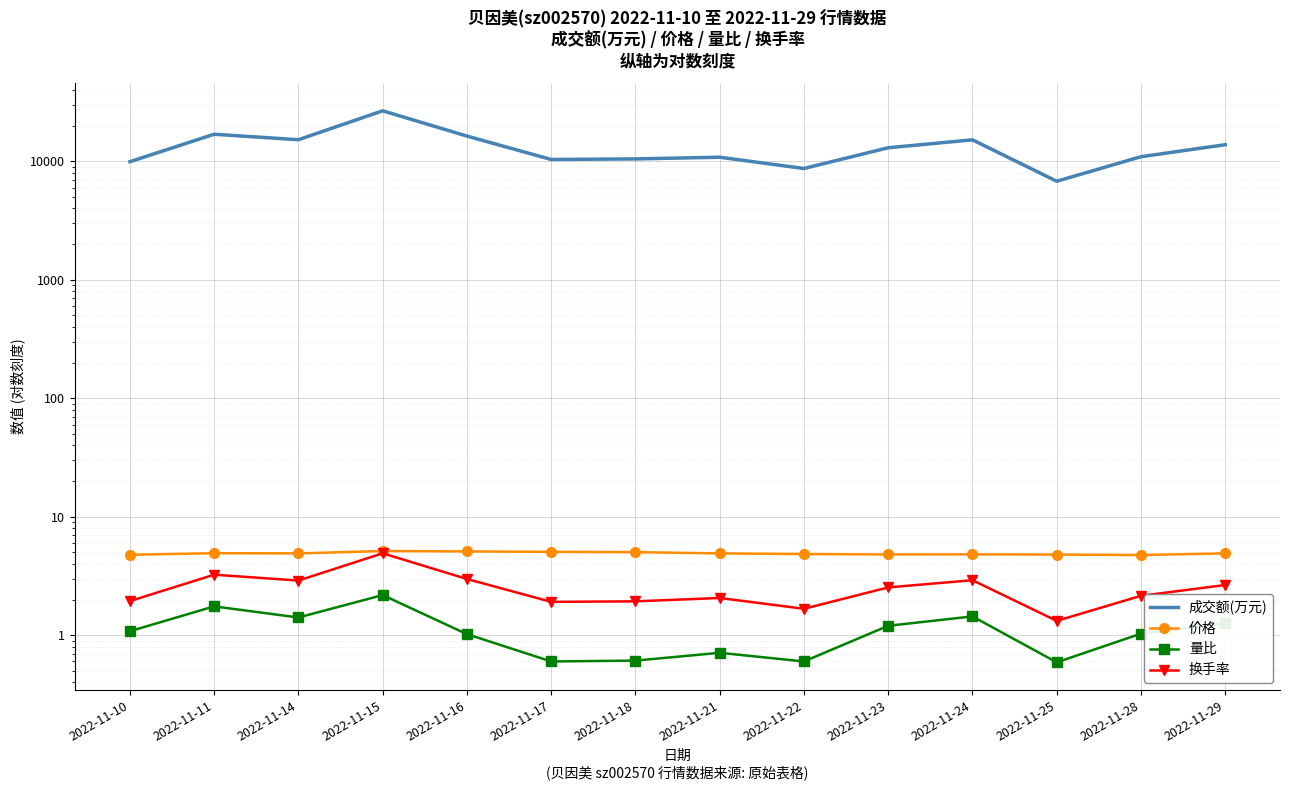

Is it true that 换手率 equals 4.9 at 2022-11-14?

False